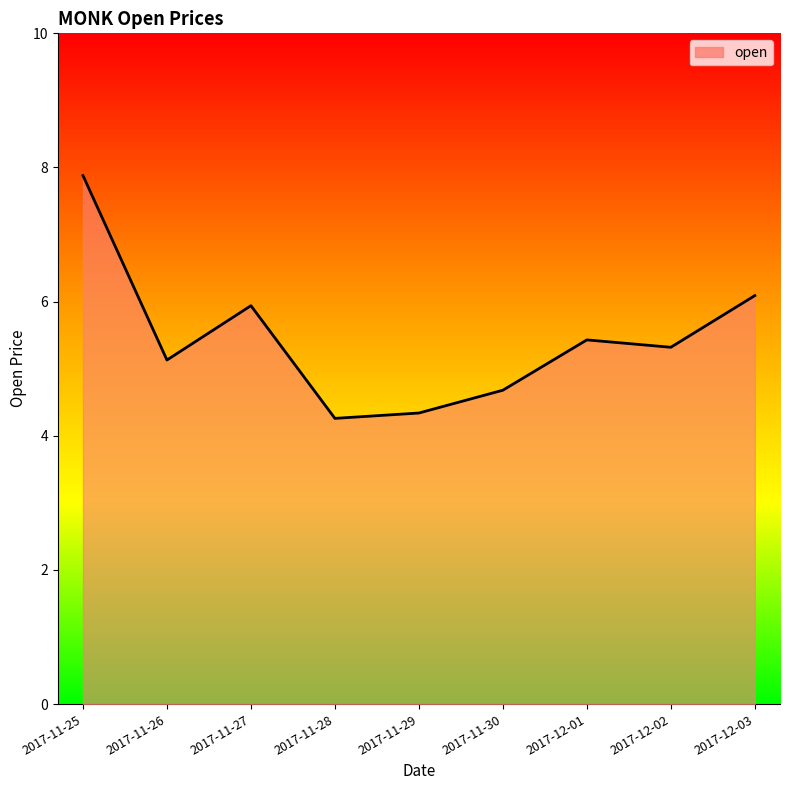

Reading left to right, extract all data points from this chart.

7.9	5.1	5.9	4.3	4.3	4.7	5.4	5.3	6.1